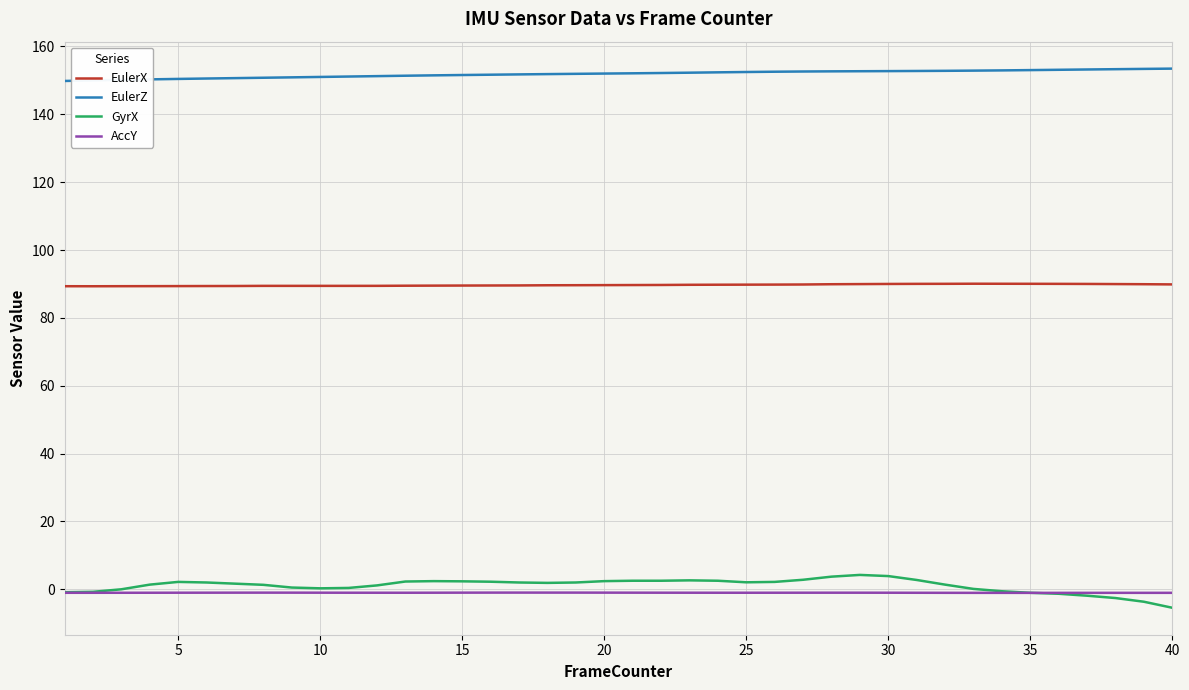

What is the minimum value shown in the chart?

-5.4